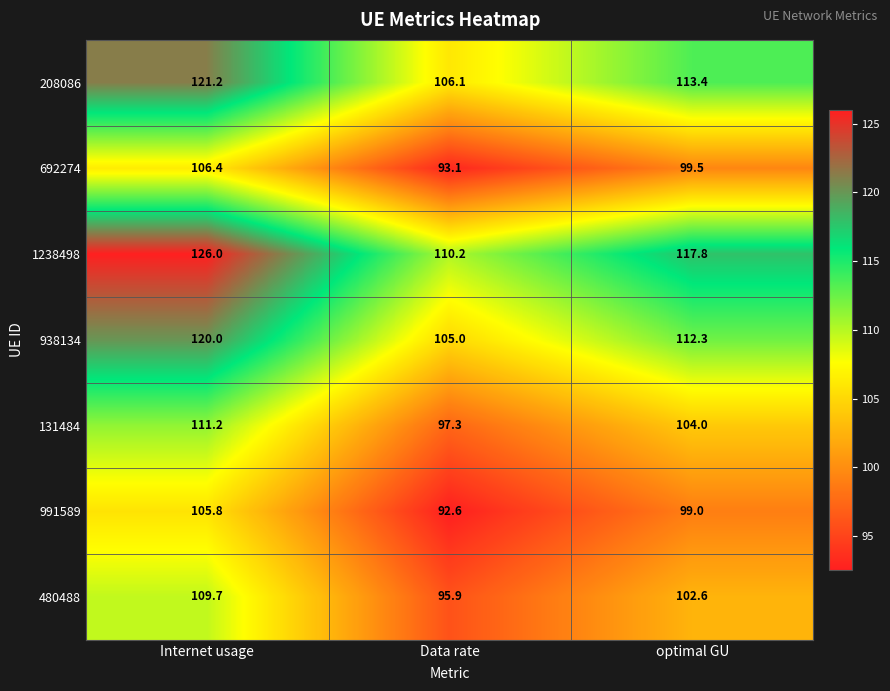

What is the difference between the highest and lowest values at Data rate?

17.6